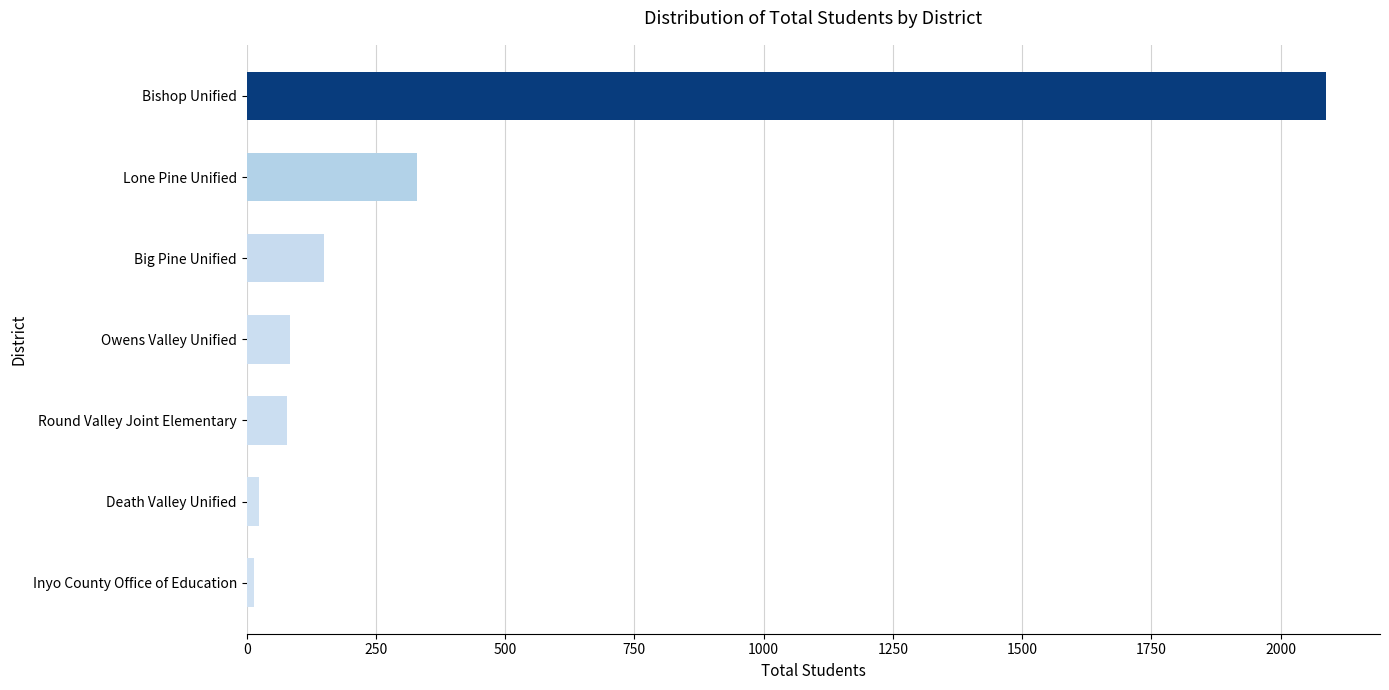

What is the average value?

395